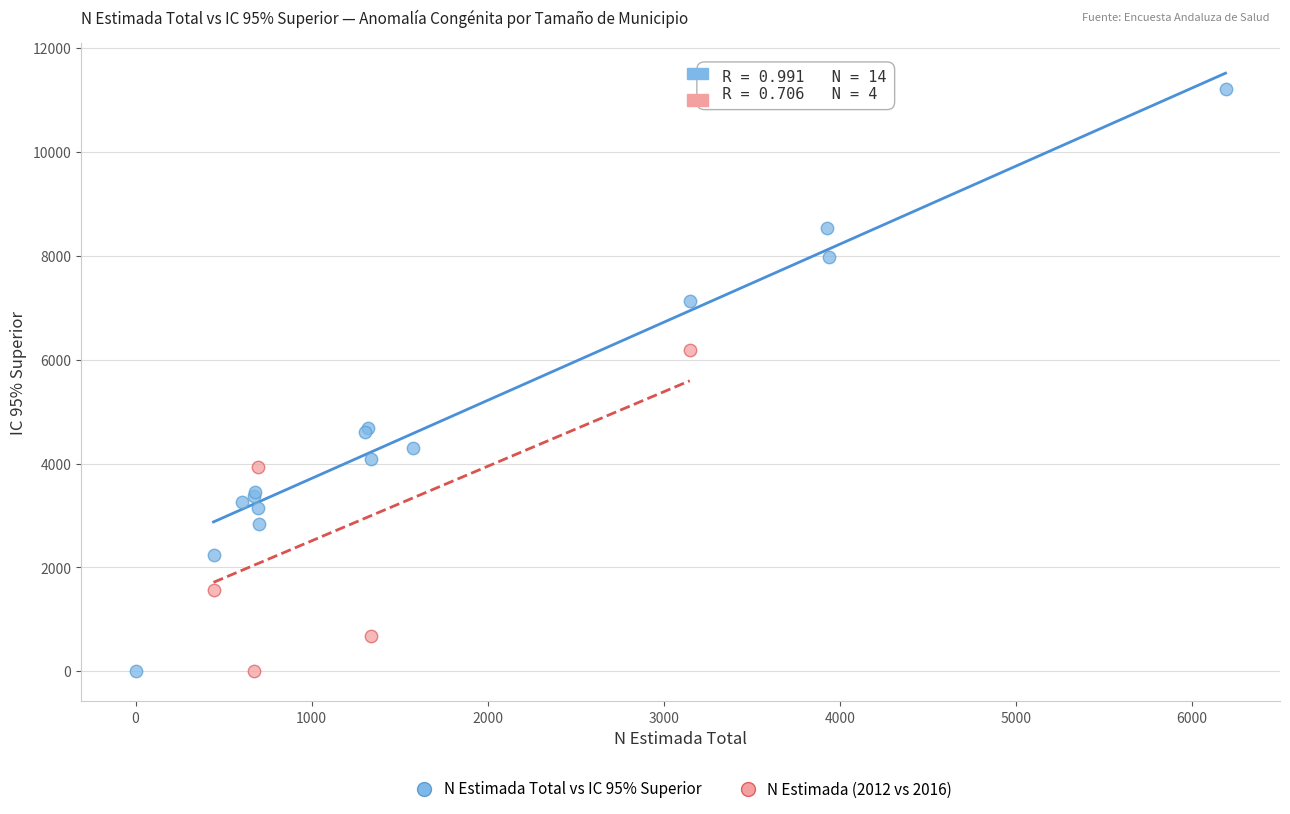

Which series contains the highest Y value?

N Estimada Total vs IC 95% Superior